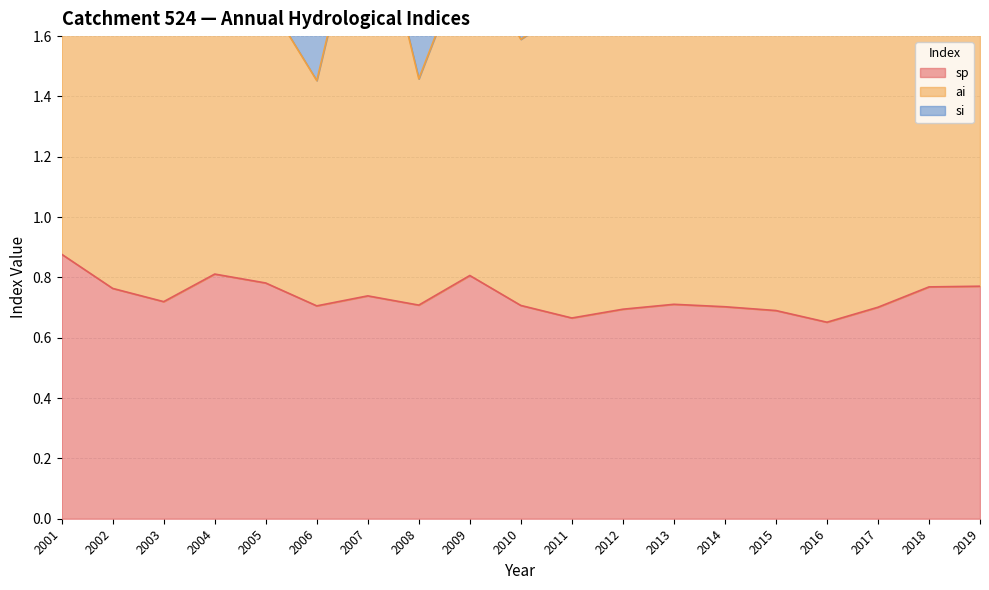

Does the chart have visible grid lines?

Yes